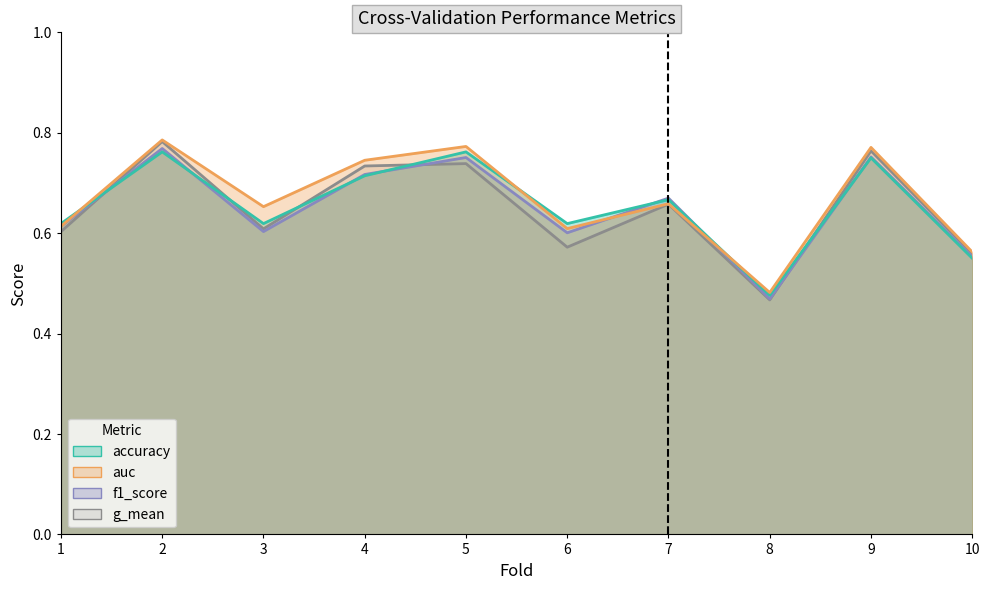

What are all the series names shown in the legend?

accuracy, auc, f1_score, g_mean